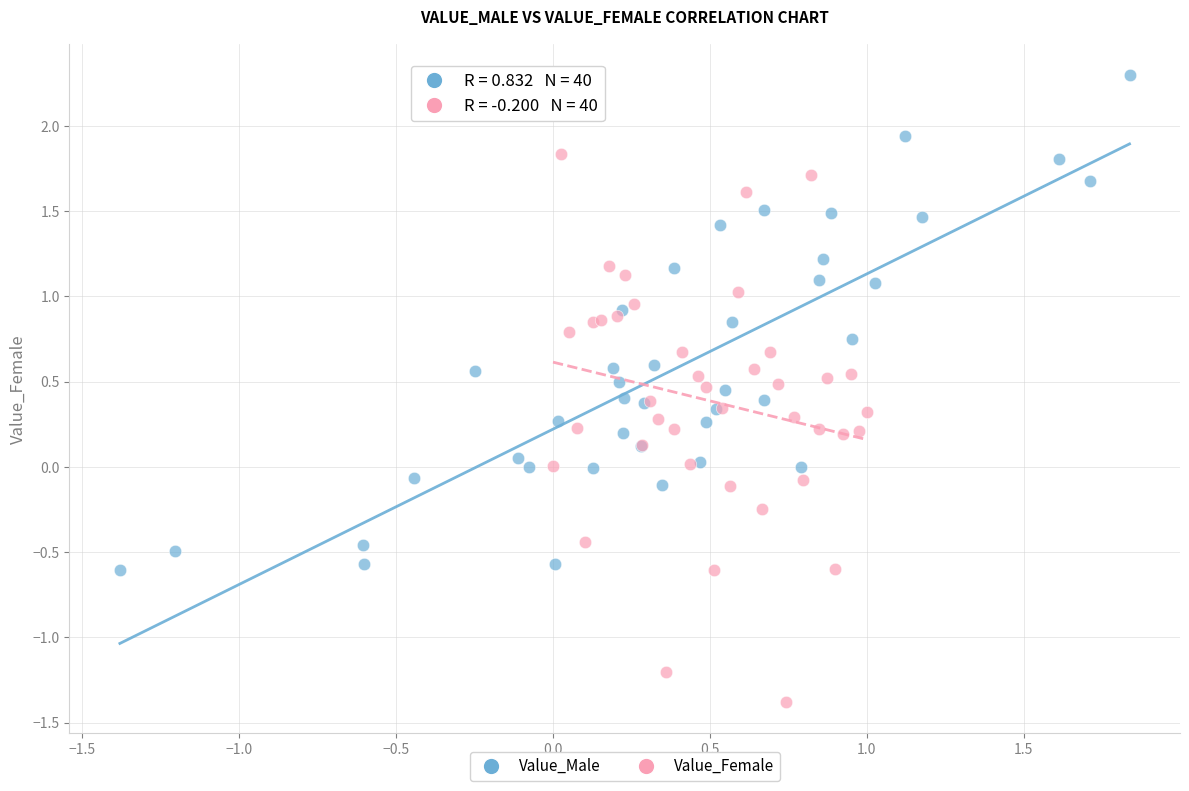

What are all the series names shown in the legend?

Value_Male, Value_Female